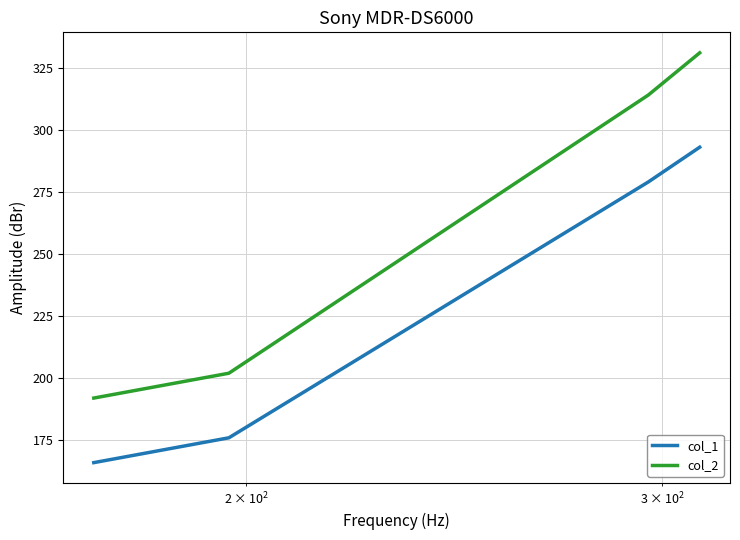

At how many categories does at least one series exceed 295?

2